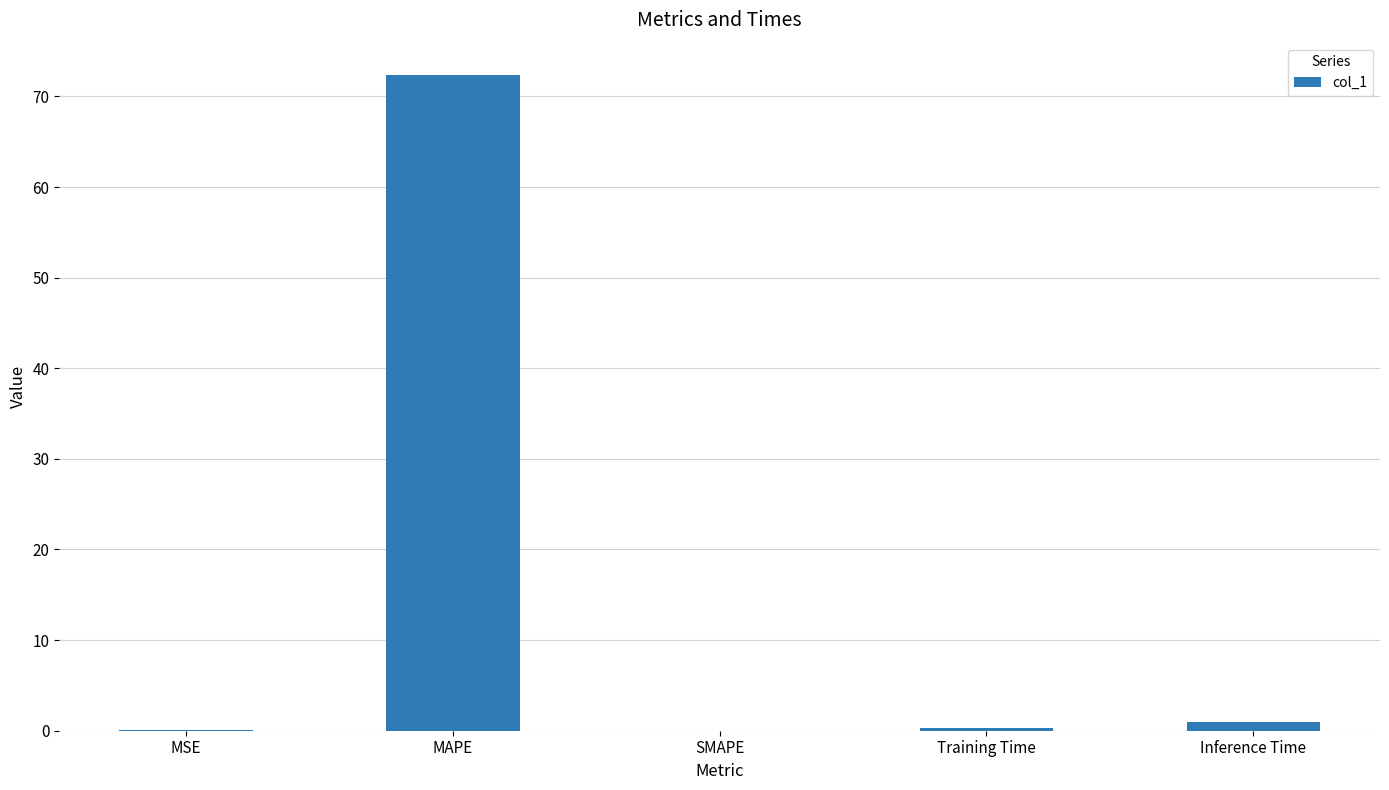

Which has a higher value, MSE or MAPE?

MAPE